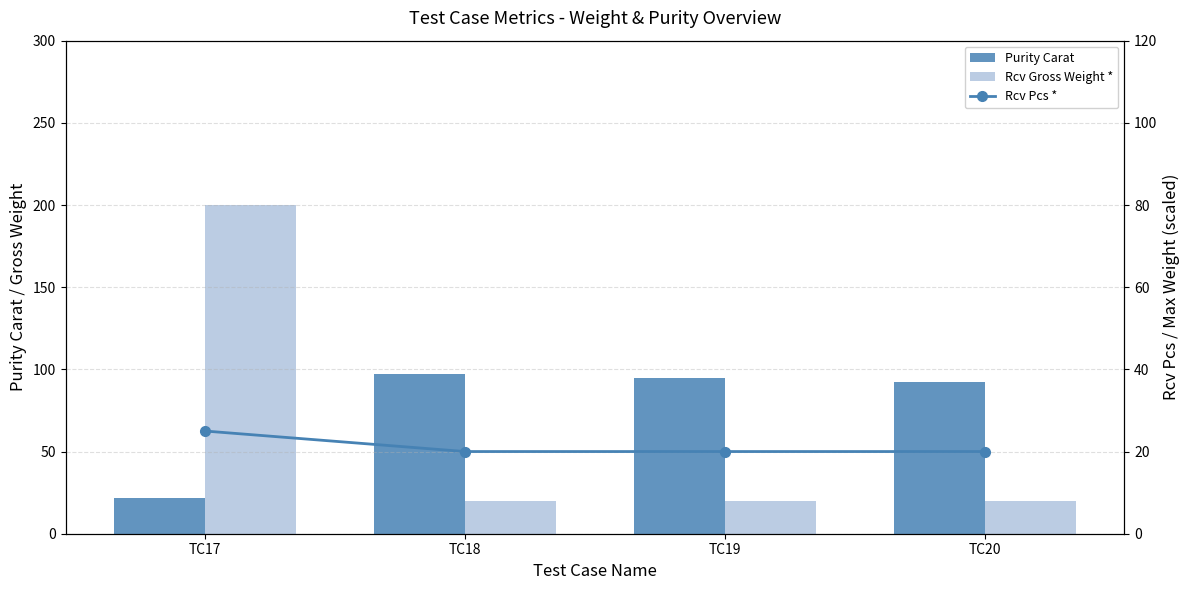

Which category has the highest value across all series?

TC17